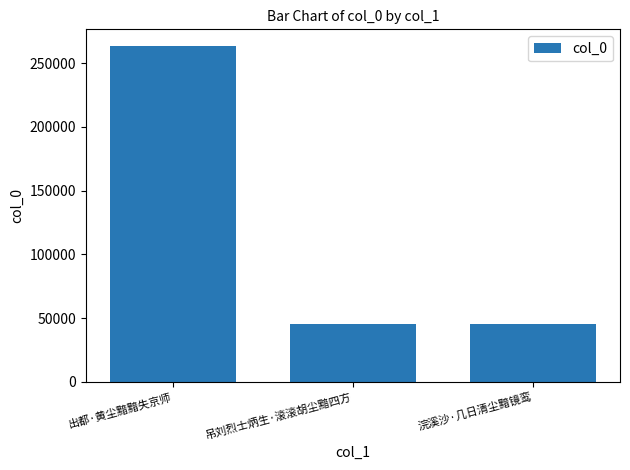

What is the change in value from 出都·黄尘黯黯失京师 to 吊刘烈士炳生·滚滚胡尘黯四方?

-217637